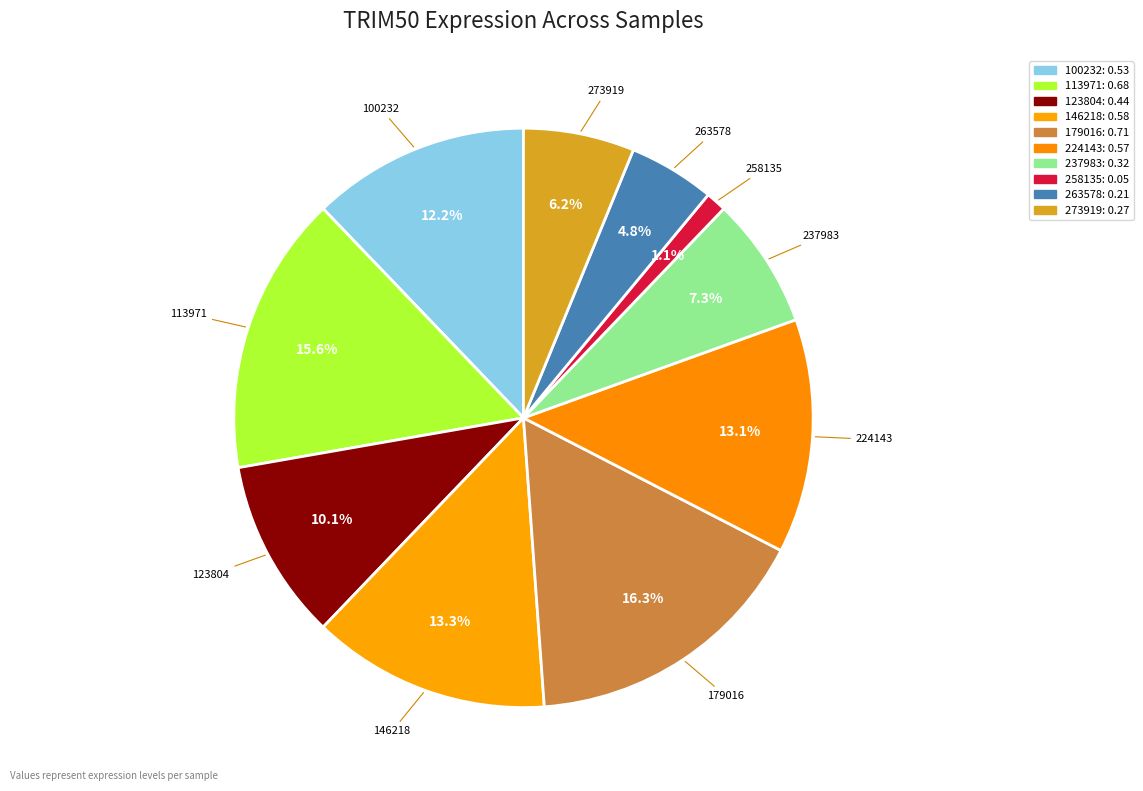

How many segments does this pie chart have?

10